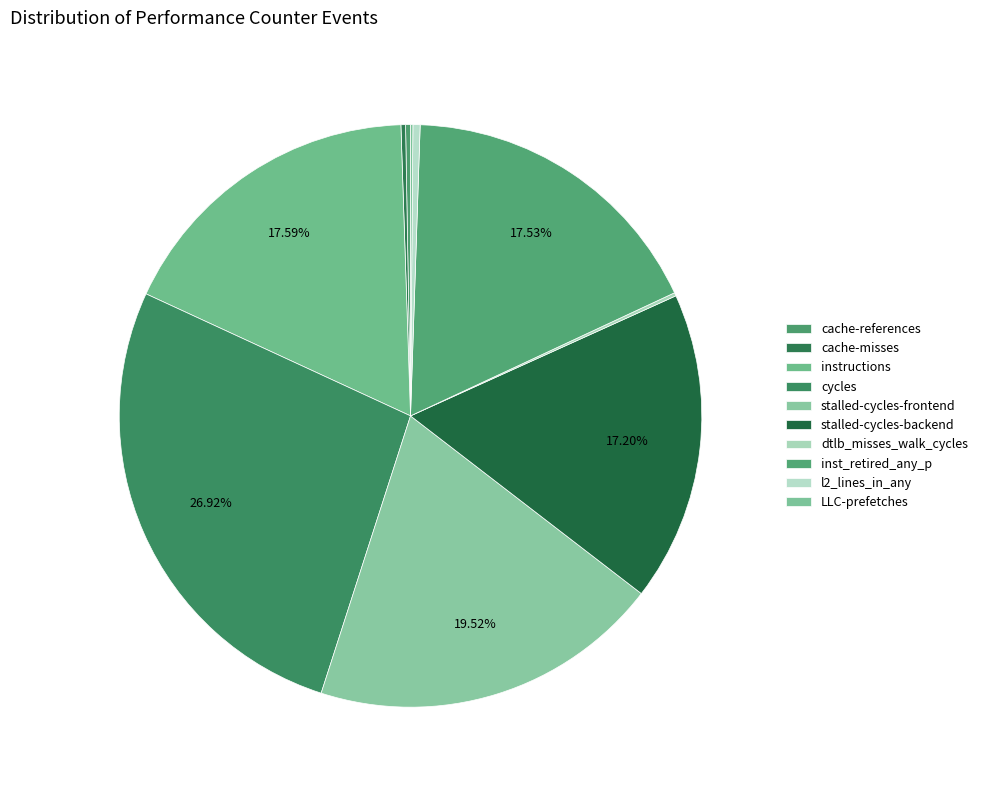

To the nearest percent, what portion does stalled-cycles-frontend represent?

20%